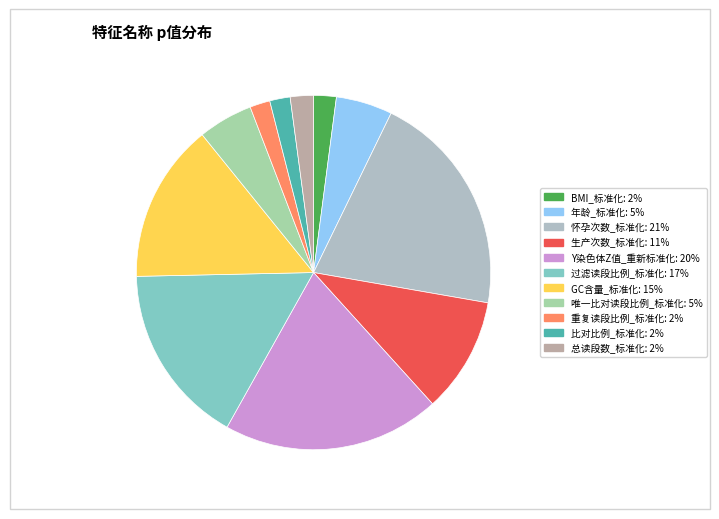

How many segments does this pie chart have?

11